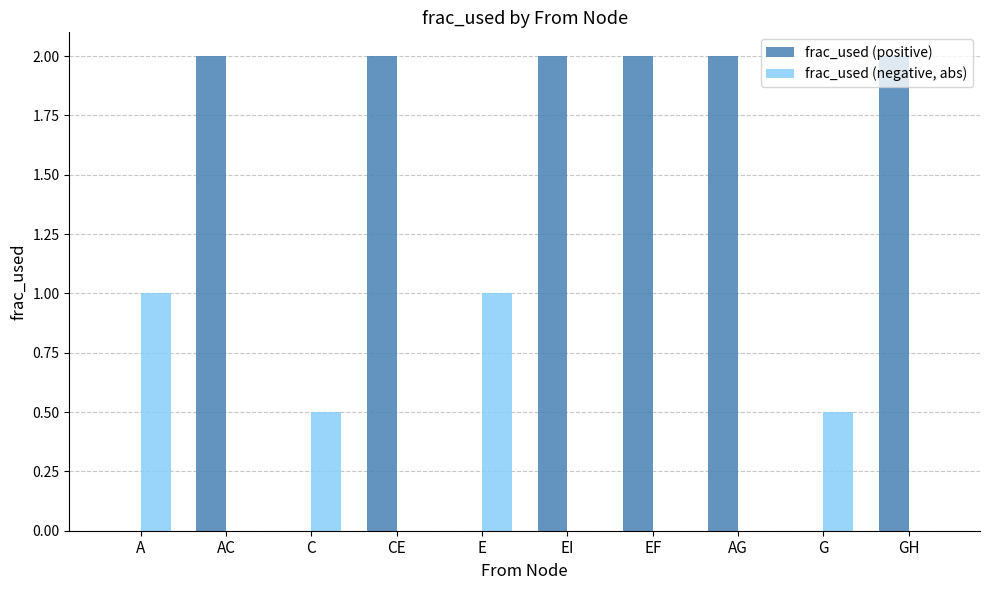

What is the total value across all series at E?

1.0